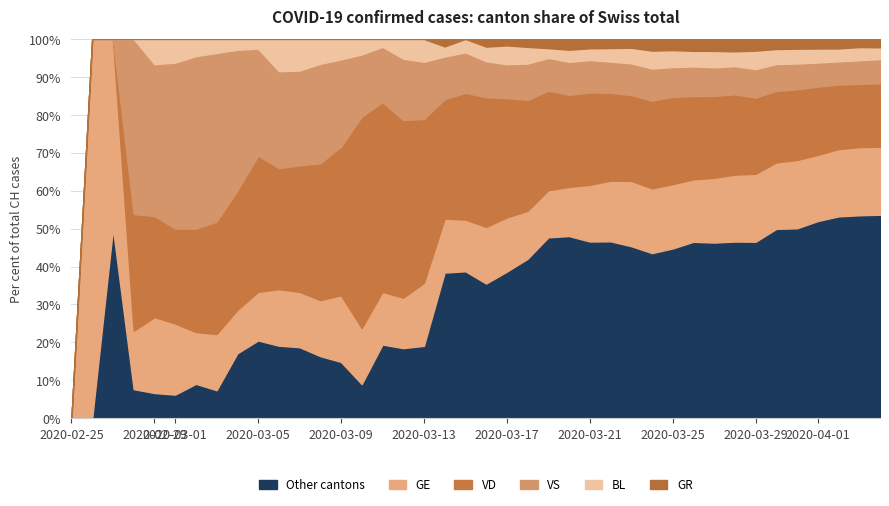

What is the total value across all series at 2020-03-01?

100.0